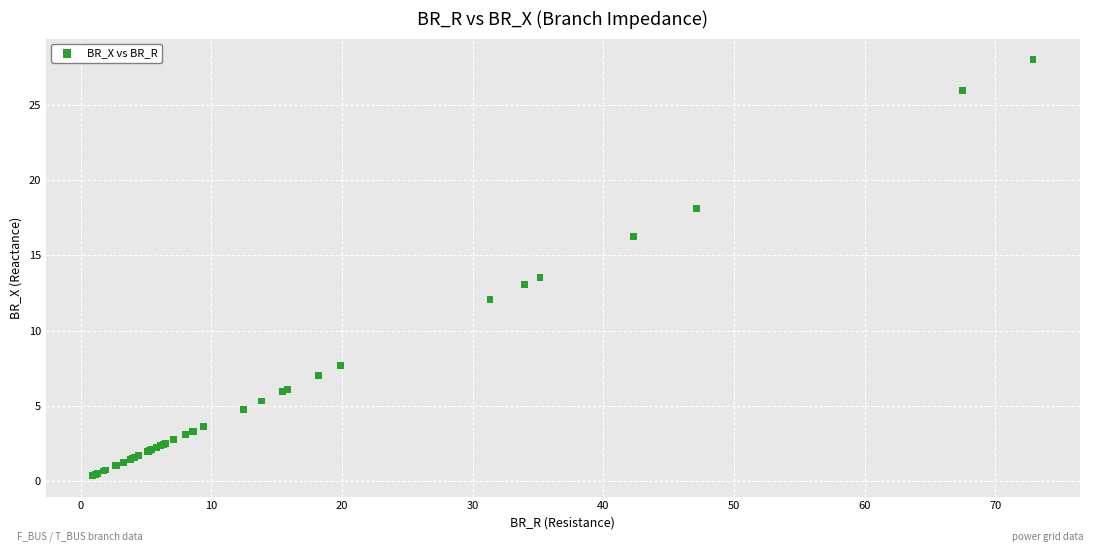

What Y value in the scatter plot is closest to 14?

13.5